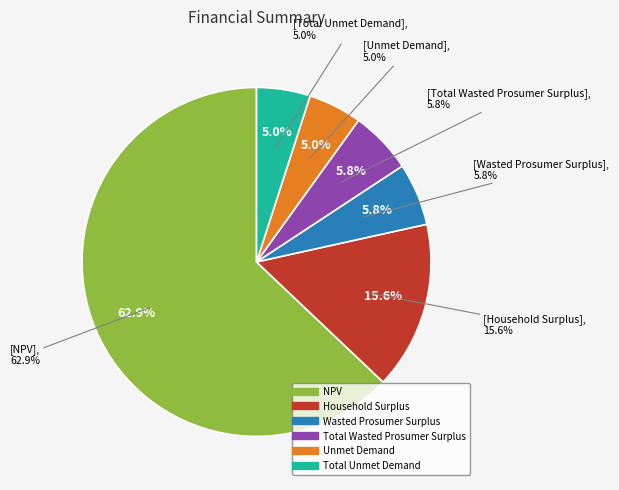

Rank the categories by value from lowest to highest.

Unmet Demand, Total Unmet Demand, Wasted Prosumer Surplus, Total Wasted Prosumer Surplus, Household Surplus, NPV